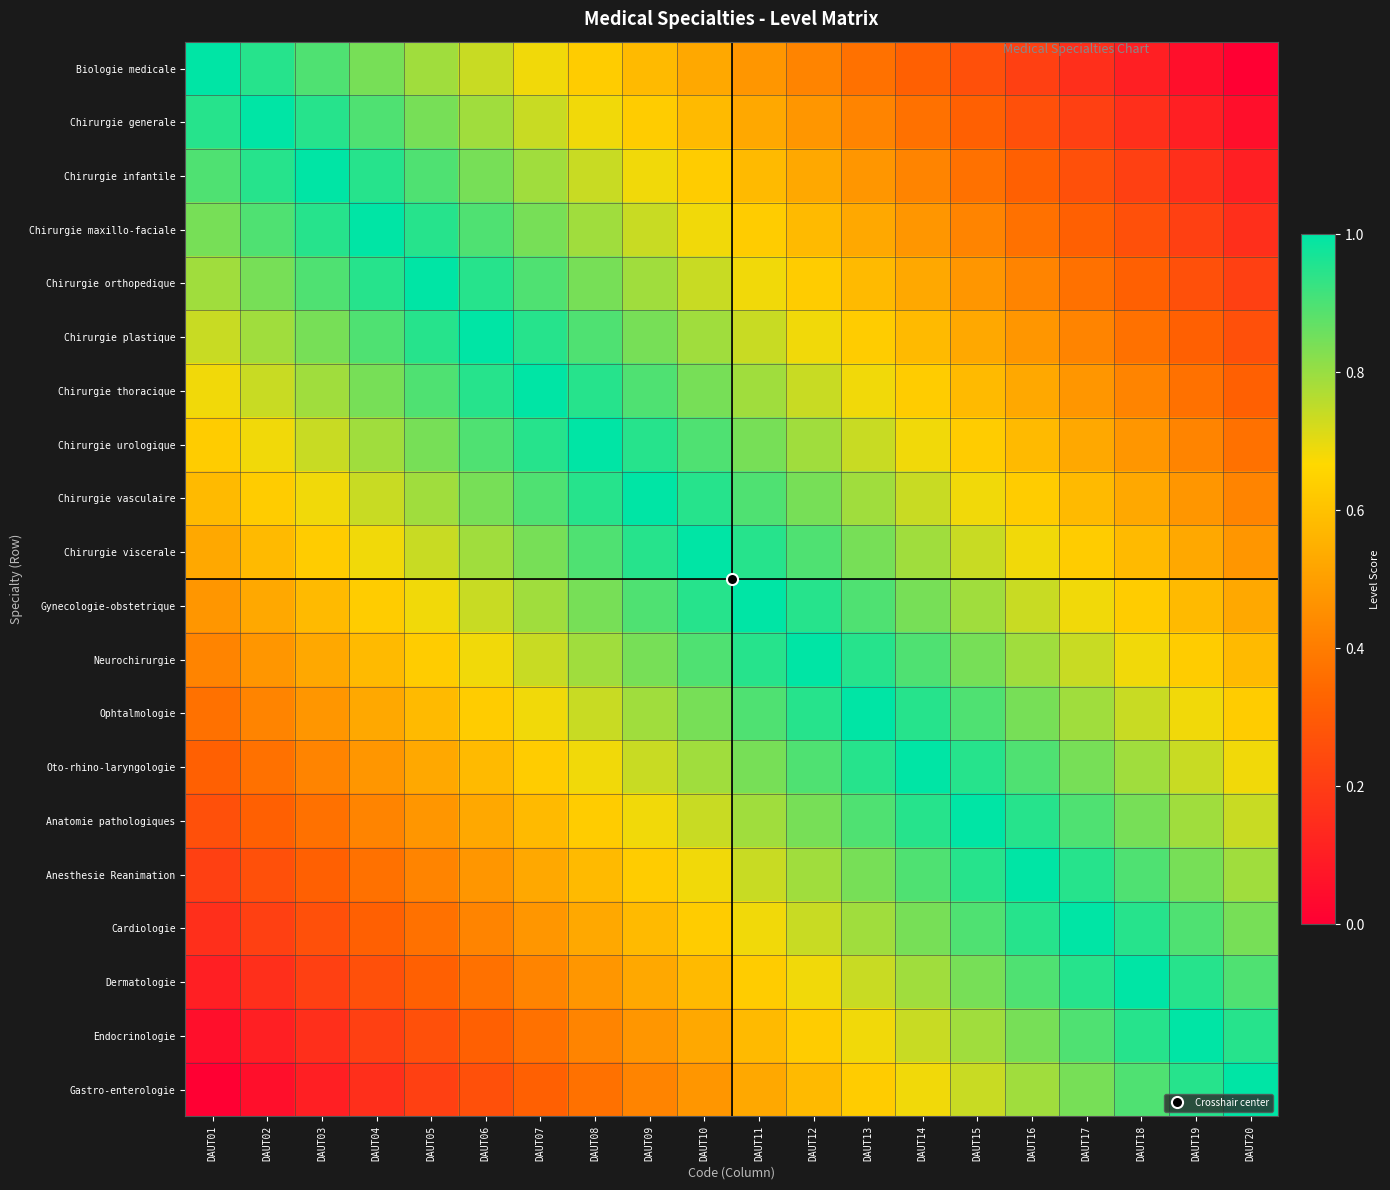

List the series in order of their peak value, lowest first.

Biologie medicale, Chirurgie generale, Chirurgie infantile, Chirurgie maxillo-faciale, Chirurgie orthopedique, Chirurgie plastique, Chirurgie thoracique, Chirurgie urologique, Chirurgie vasculaire, Chirurgie viscerale, Gynecologie-obstetrique, Neurochirurgie, Ophtalmologie, Oto-rhino-laryngologie, Anatomie pathologiques, Anesthesie Reanimation, Cardiologie, Dermatologie, Endocrinologie, Gastro-enterologie